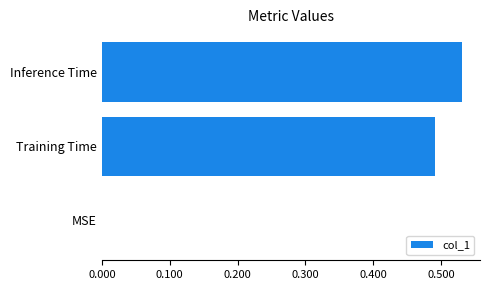

What is the sum of all values?

1.0